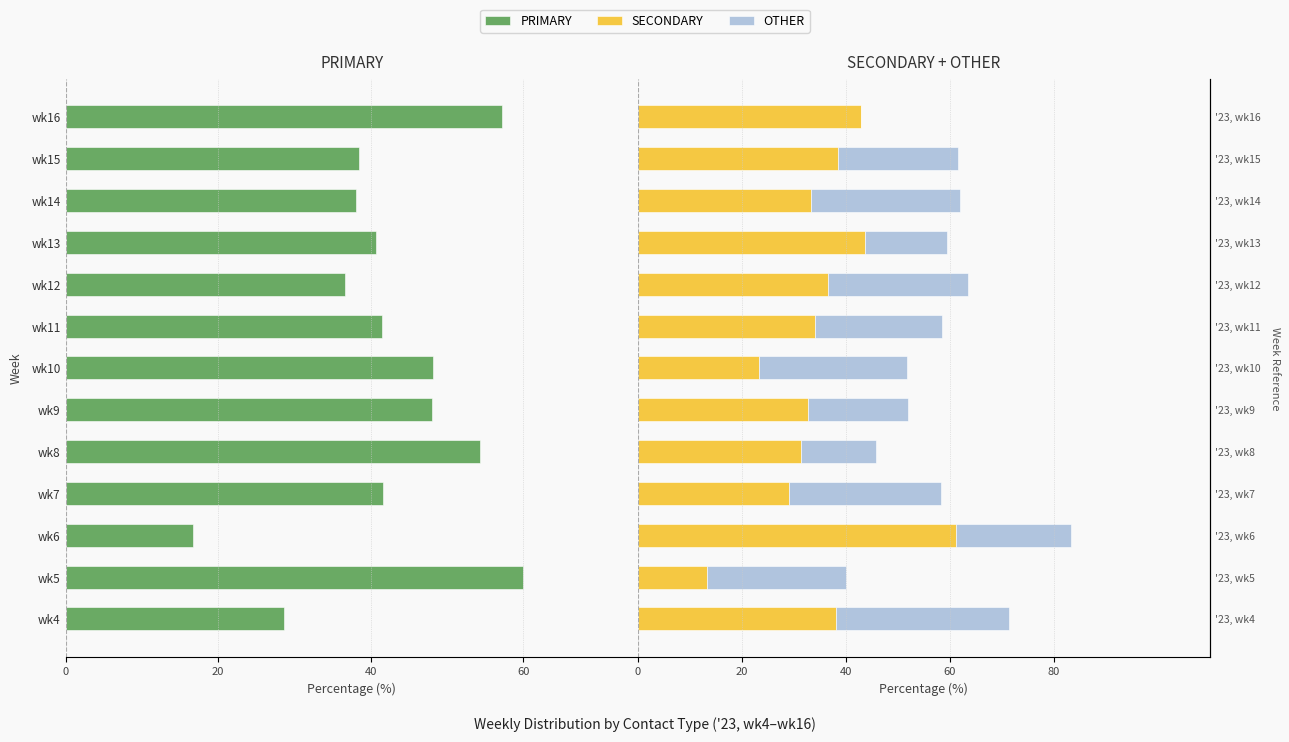

Which series has the widest spread of values?

SECONDARY